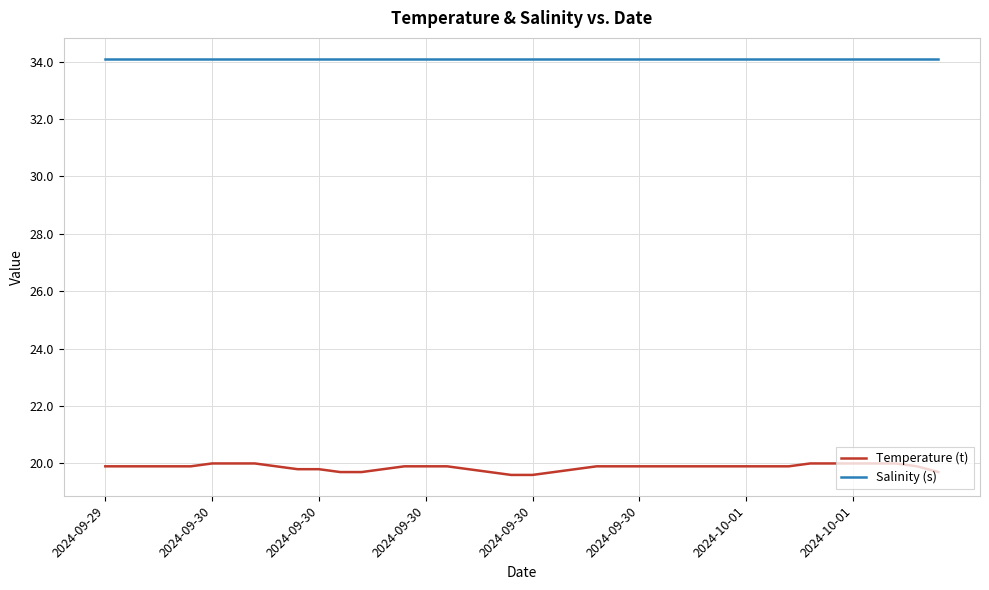

True or false: Salinity (s) and Temperature (t) cross at least once.

False